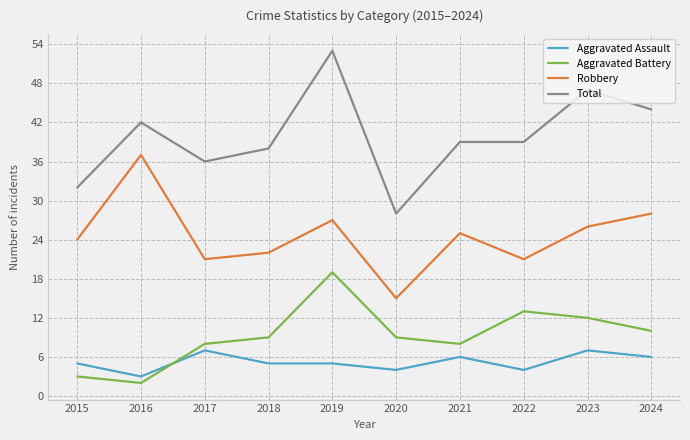

Reading right to left, what are all the values shown in this chart?

Aggravated Assault: 2024=6	2023=7	2022=4	2021=6	2020=4	2019=5	2018=5	2017=7	2016=3	2015=5
Aggravated Battery: 2024=10	2023=12	2022=13	2021=8	2020=9	2019=19	2018=9	2017=8	2016=2	2015=3
Robbery: 2024=28	2023=26	2022=21	2021=25	2020=15	2019=27	2018=22	2017=21	2016=37	2015=24
Total: 2024=44	2023=47	2022=39	2021=39	2020=28	2019=53	2018=38	2017=36	2016=42	2015=32